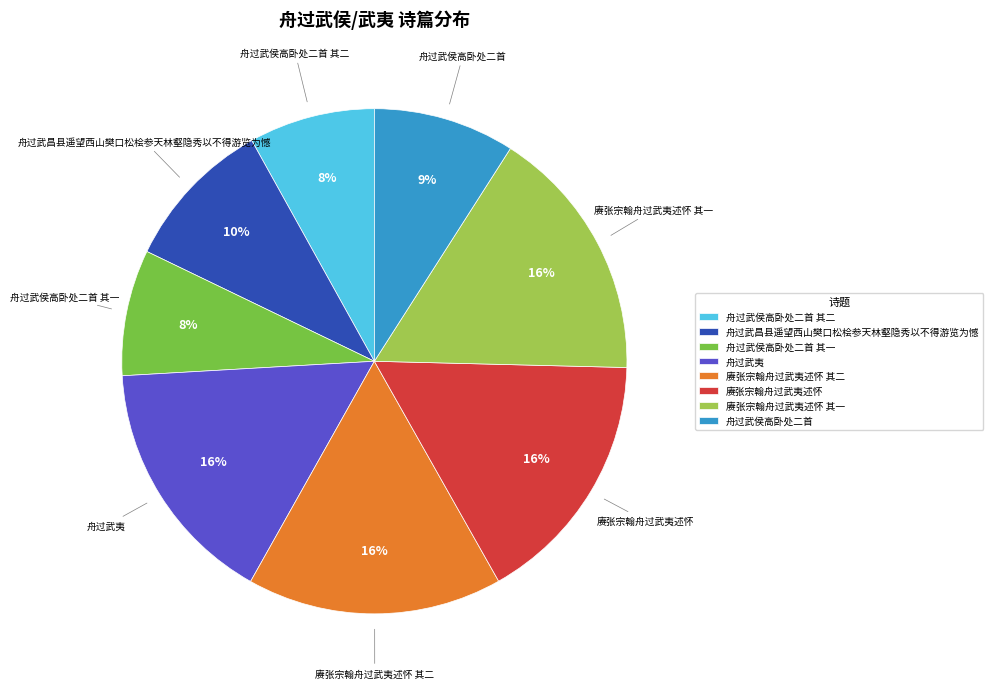

The 舟过武昌县遥望西山樊口松桧参天林壑隐秀以不得游览为憾 slice represents 17% of the pie. True or false?

False